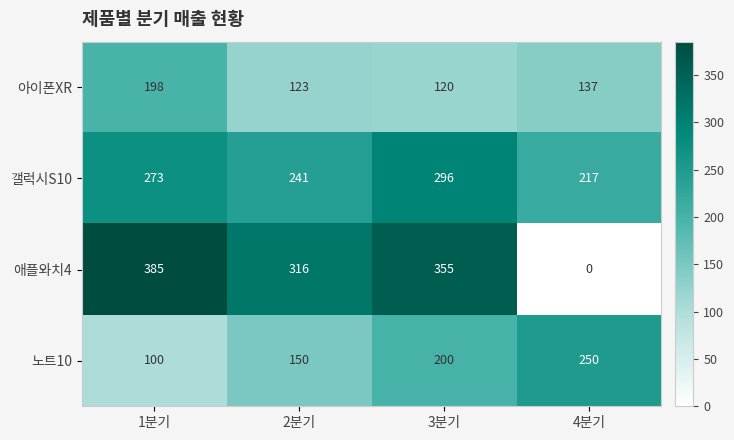

What is the spread (max minus min) of values at 2분기?

193